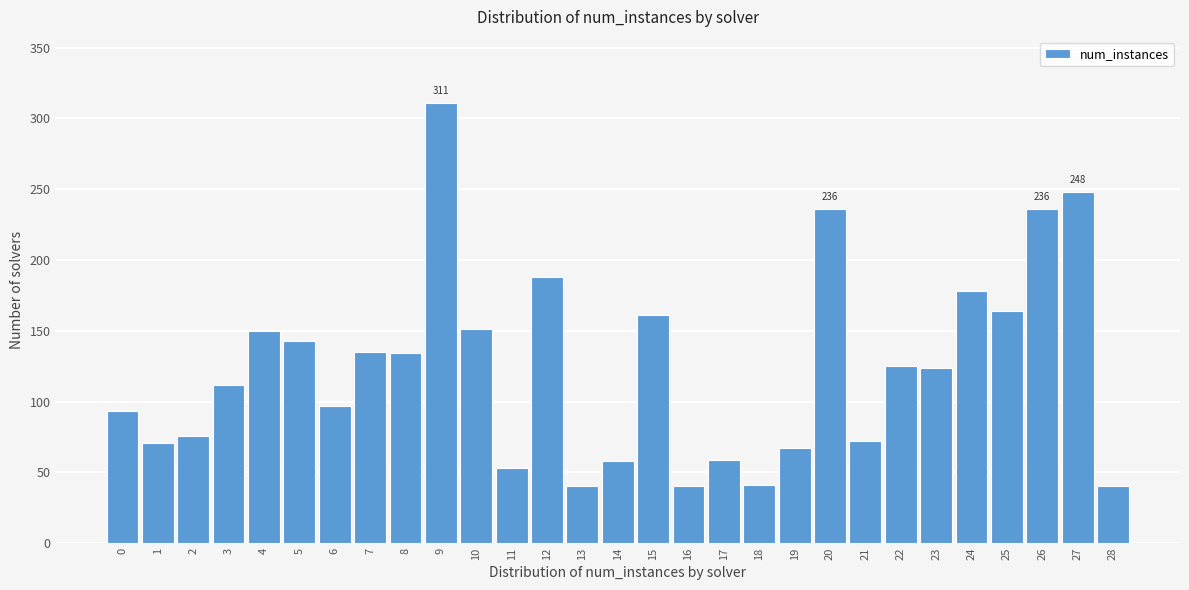

What is the average value?

124